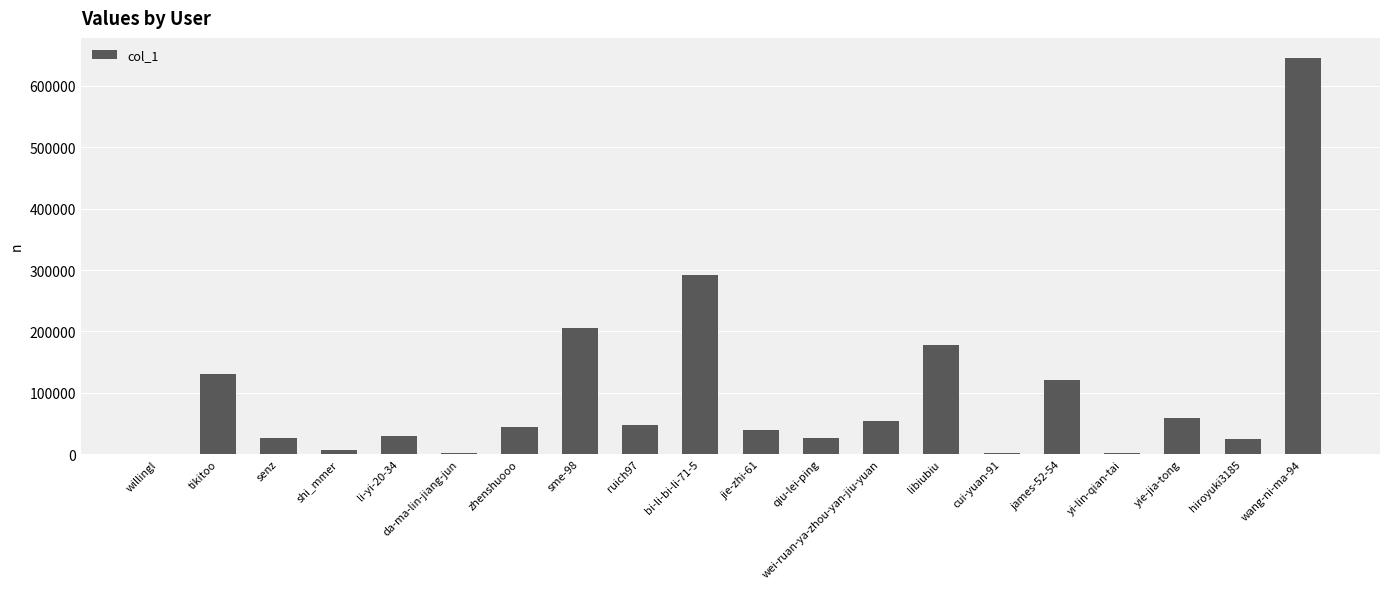

What is the maximum value shown in the chart?

645984